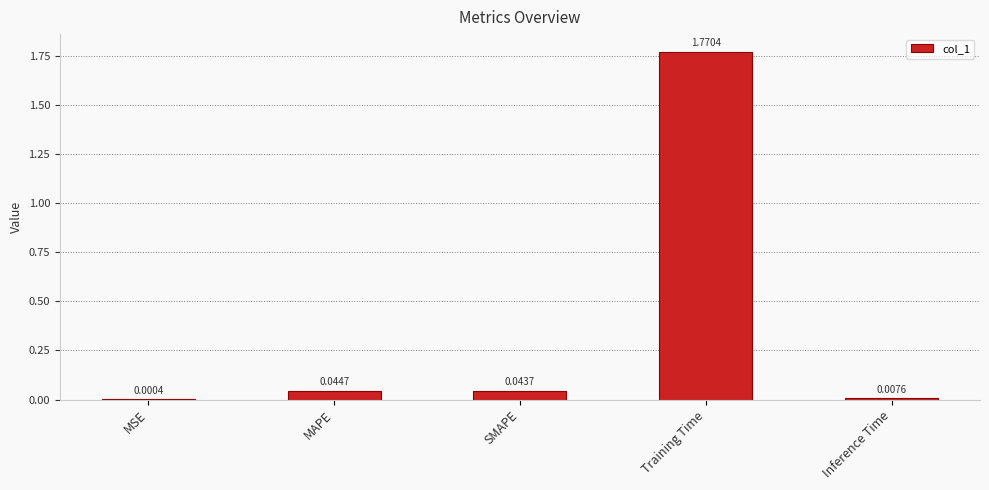

What is the sum of all values?

1.9